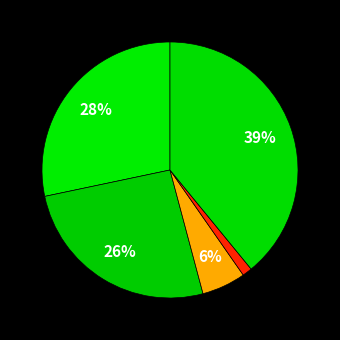

Rank the categories by value from highest to lowest.

Robbery, Aggravated Assault, Aggravated Battery, Criminal Sexual Assault, Homicide